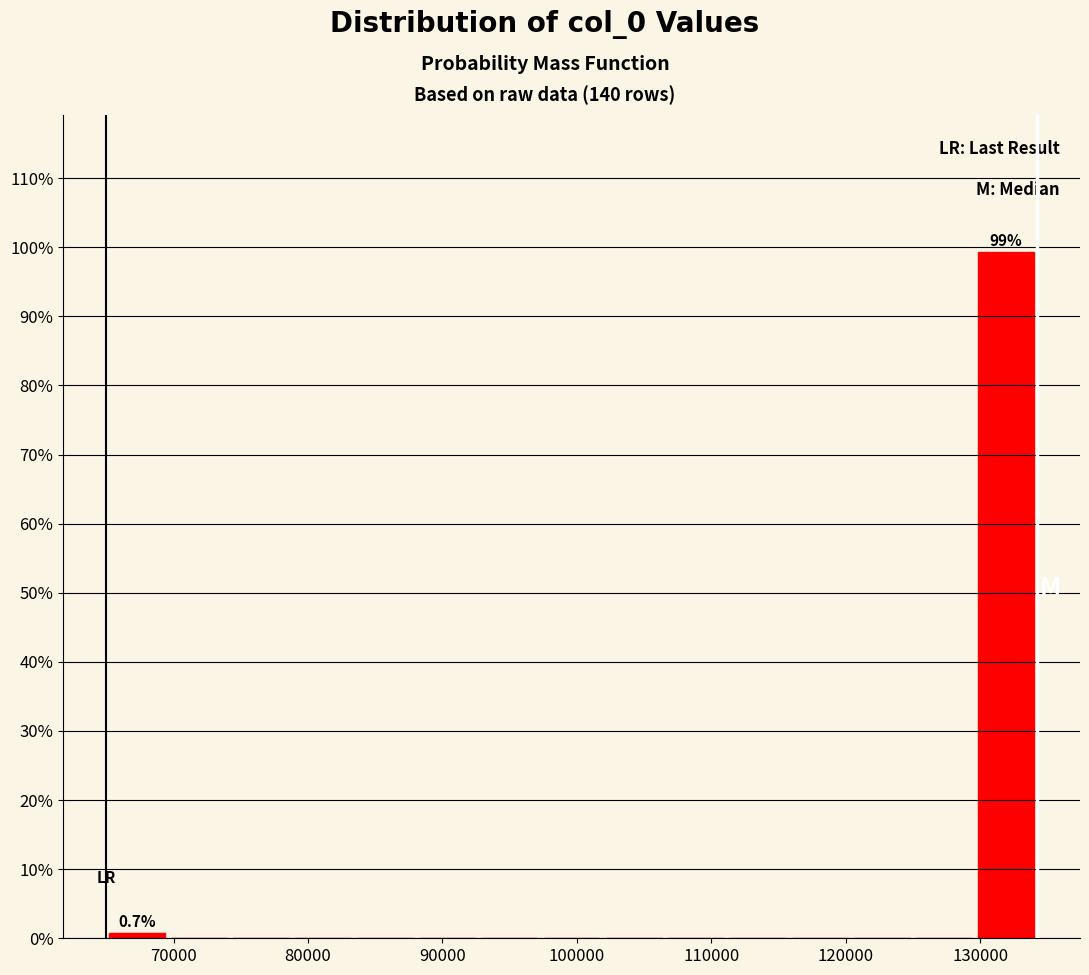

Over which range of the x-axis is the bar tallest?

130000 to 134000